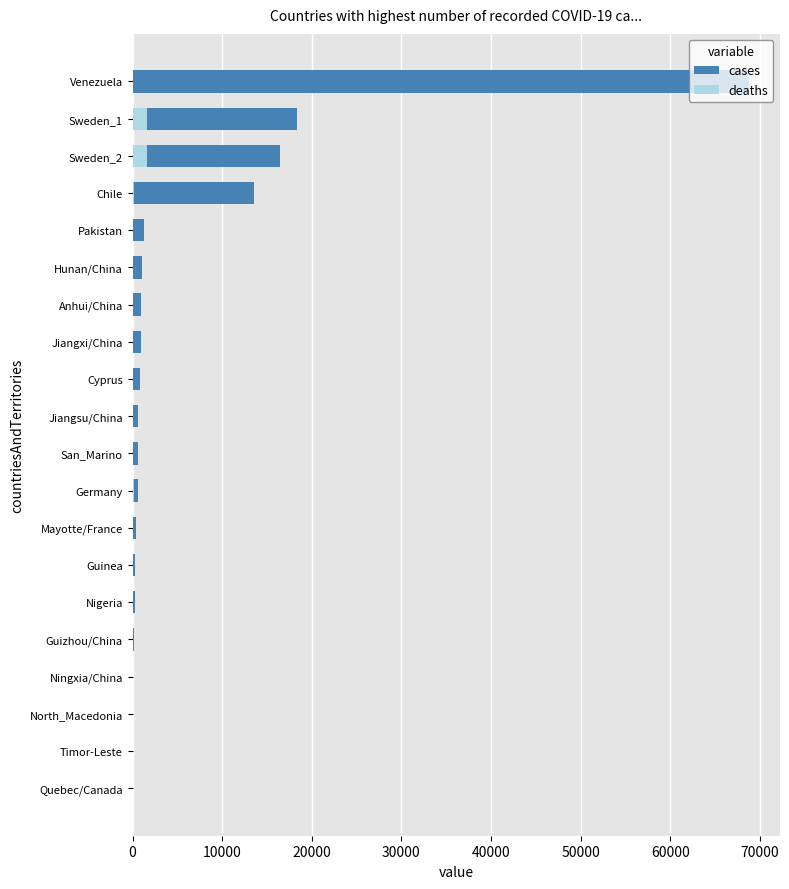

What position from the right is Venezuela?

1